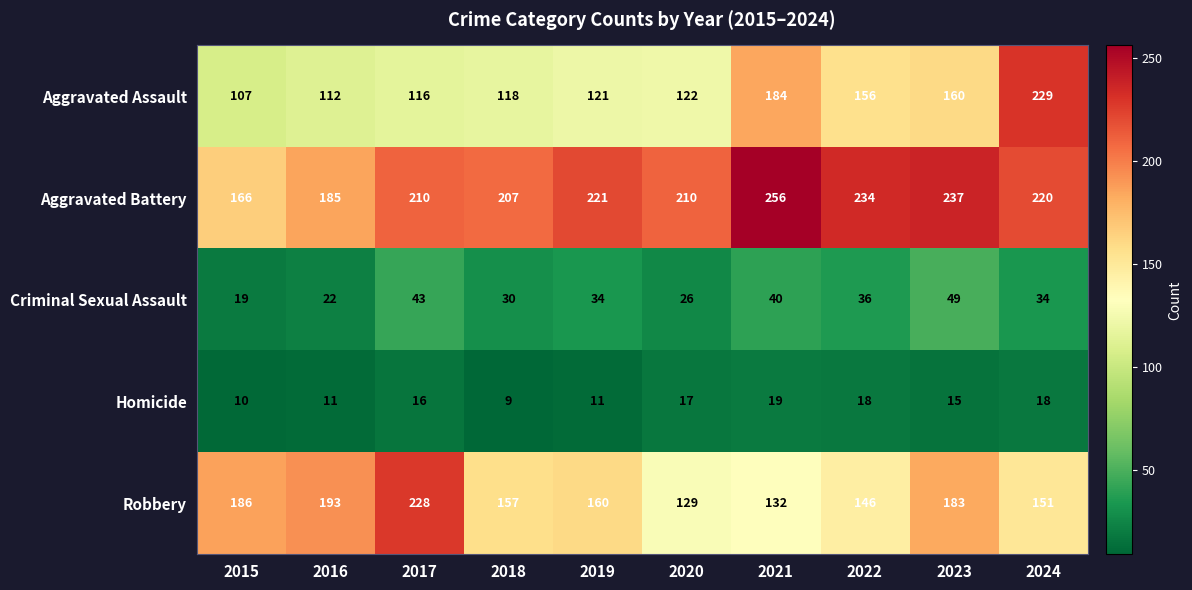

What is the total value across all series at 2020?

504